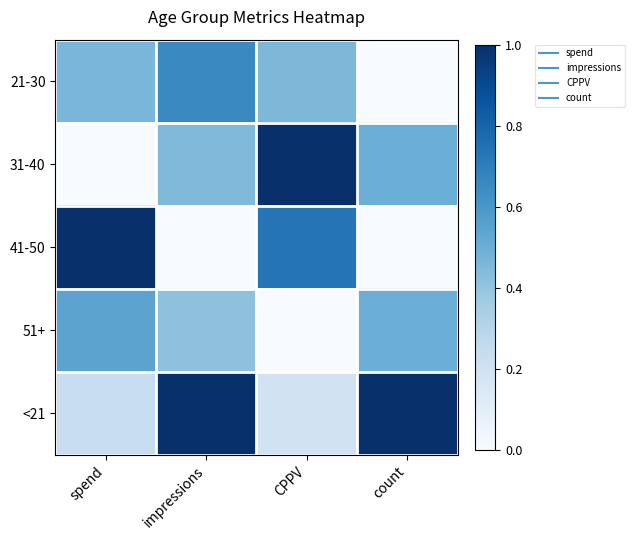

List the series in order of their peak value, highest first.

<21, 41-50, 31-40, 21-30, 51+